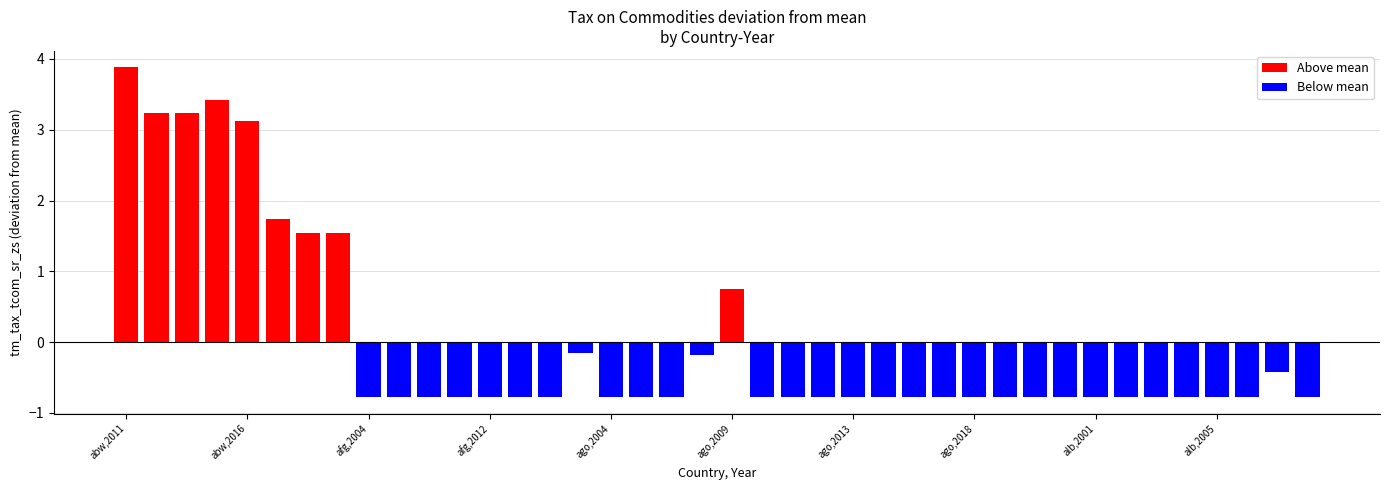

At which label does positive reach its peak?

abw,2011